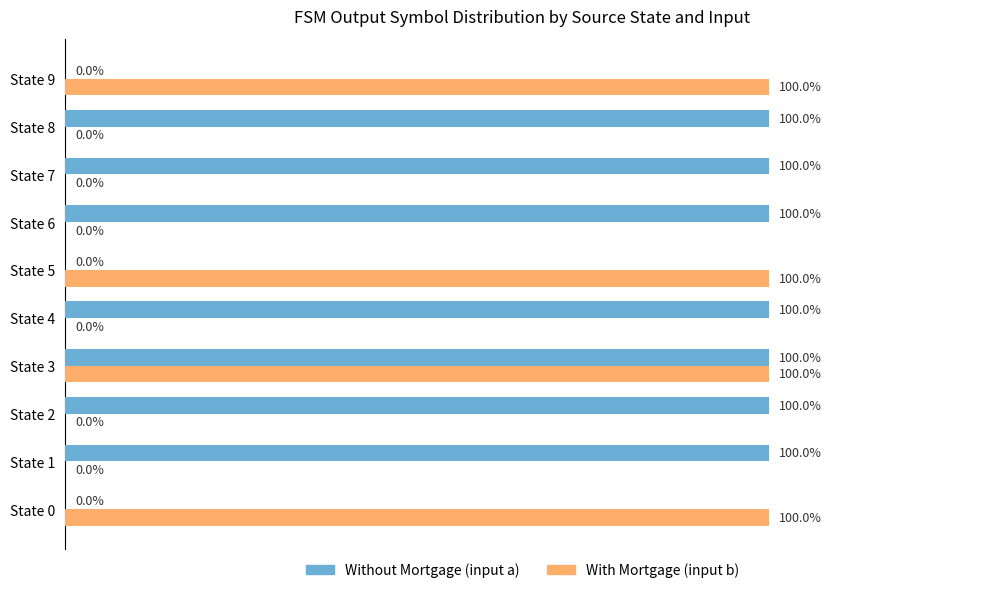

At which category is the sum across all series the highest?

State 3